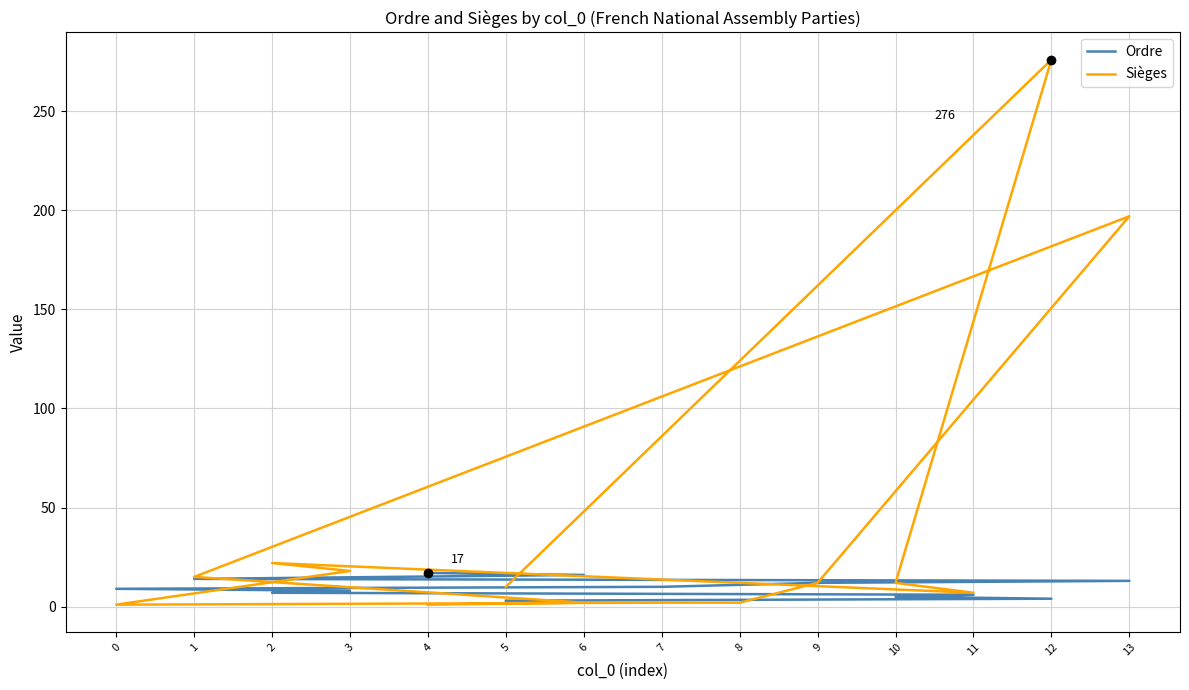

How many times do Ordre and Sièges cross each other?

2